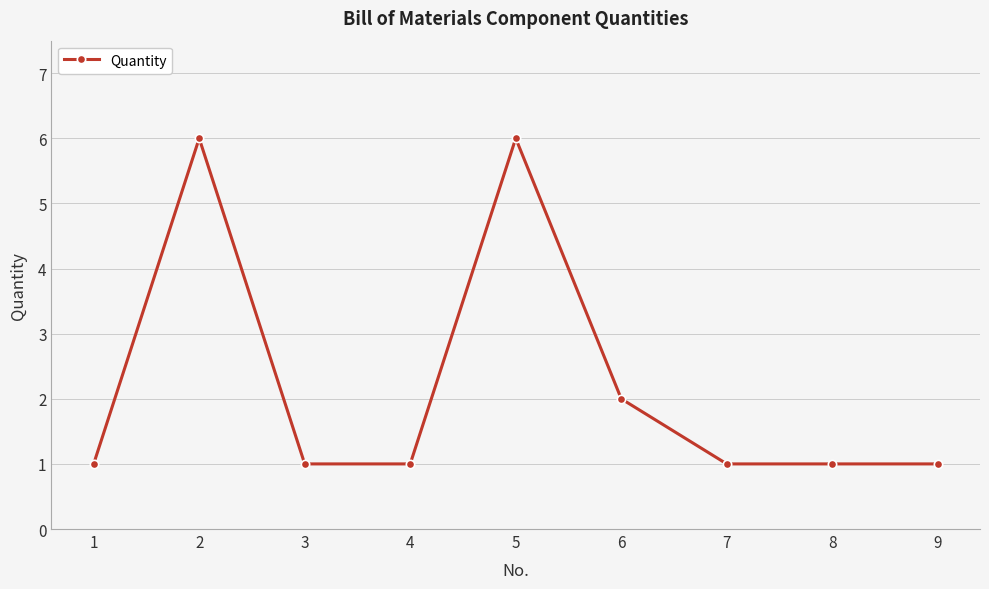

What is the sum of the values at 8 and 3?

2